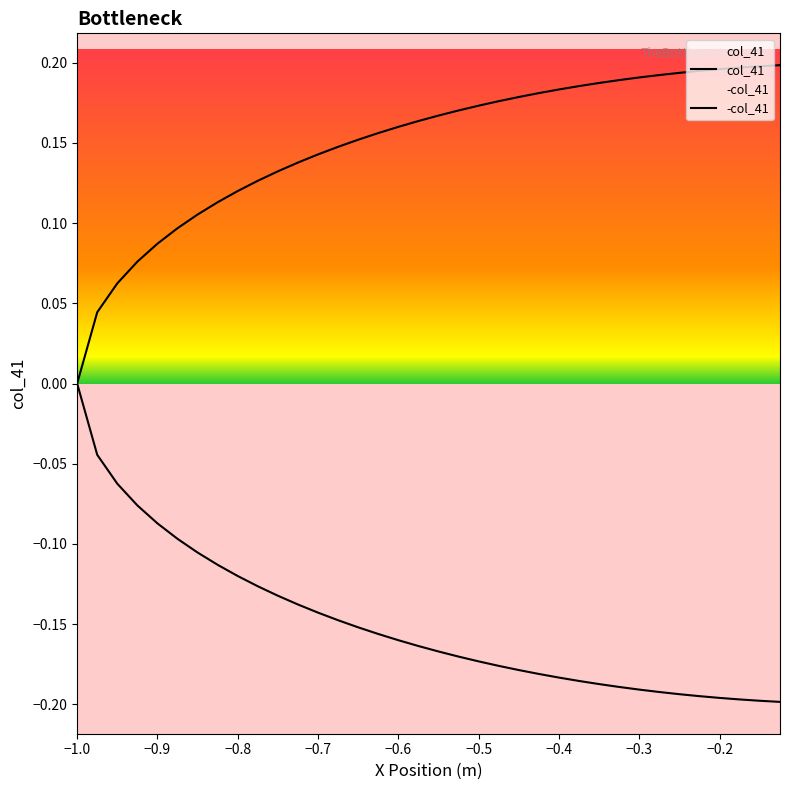

How many values are above zero?

35